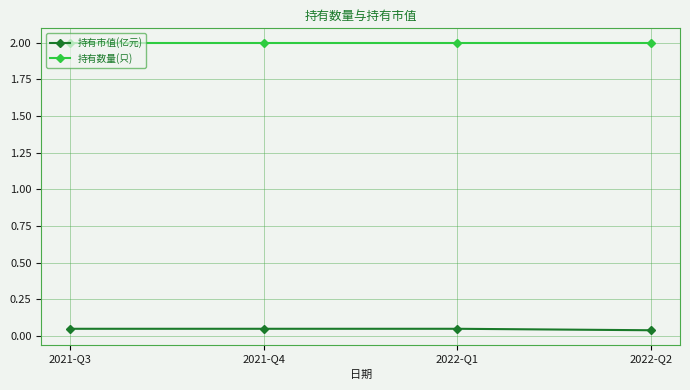

What is the lowest value of the 持有数量(只) series?

2.0